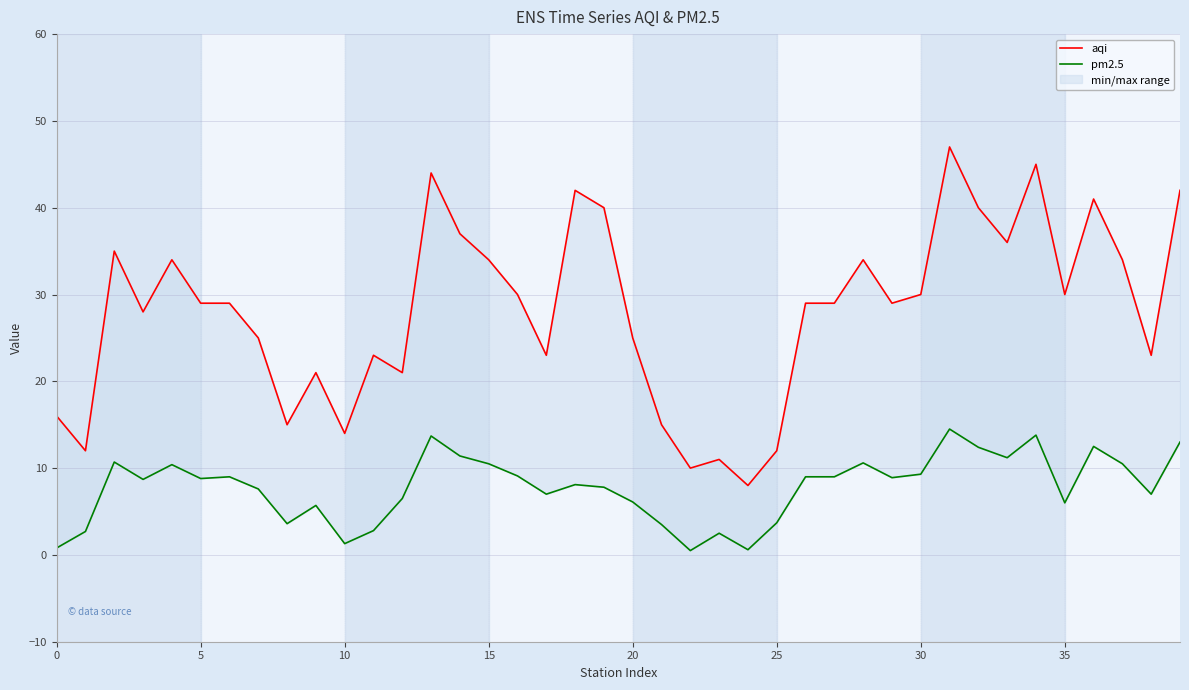

What is the minimum value for aqi?

8.0